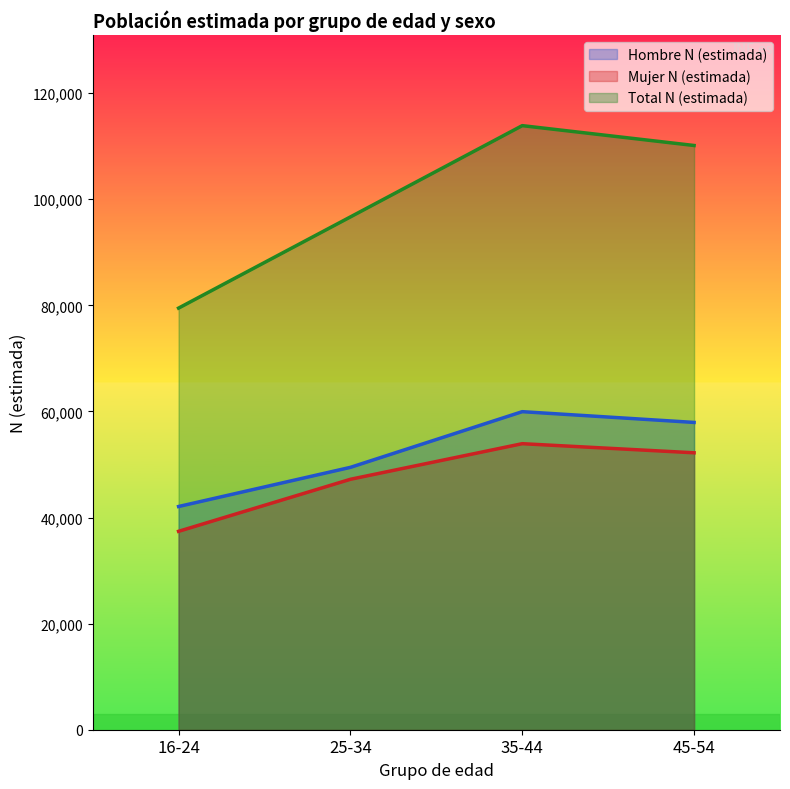

List the series in order of their peak value, lowest first.

Mujer N (estimada), Hombre N (estimada), Total N (estimada)